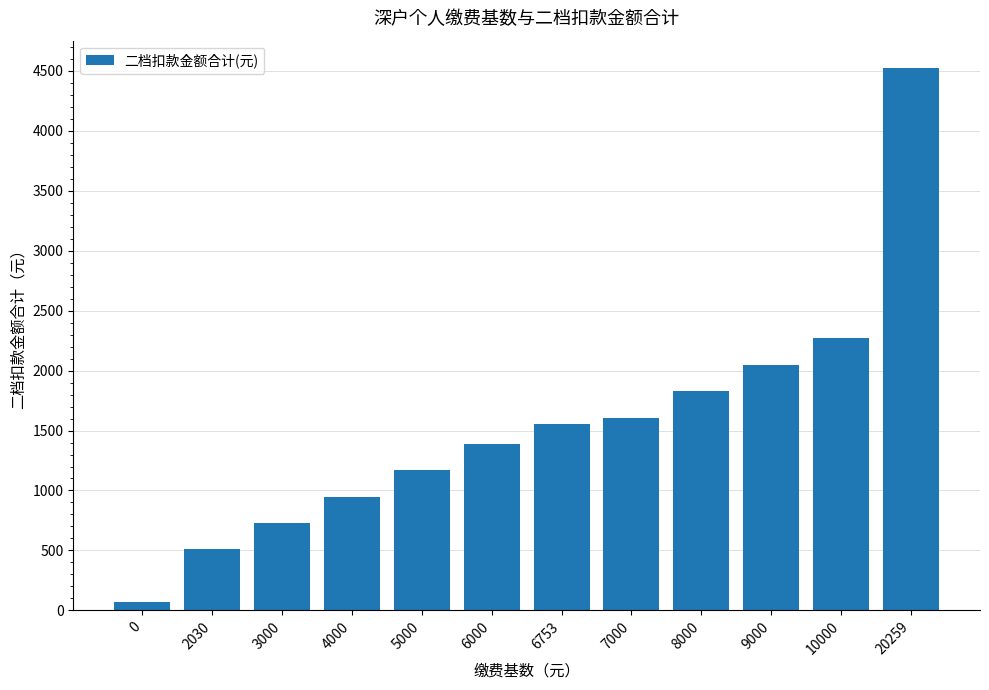

Reading right to left, what are all the values shown in this chart?

4524.5	2267.5	2047.5	1827.5	1607.5	1553.2	1387.5	1167.5	947.5	727.5	514.1	67.5